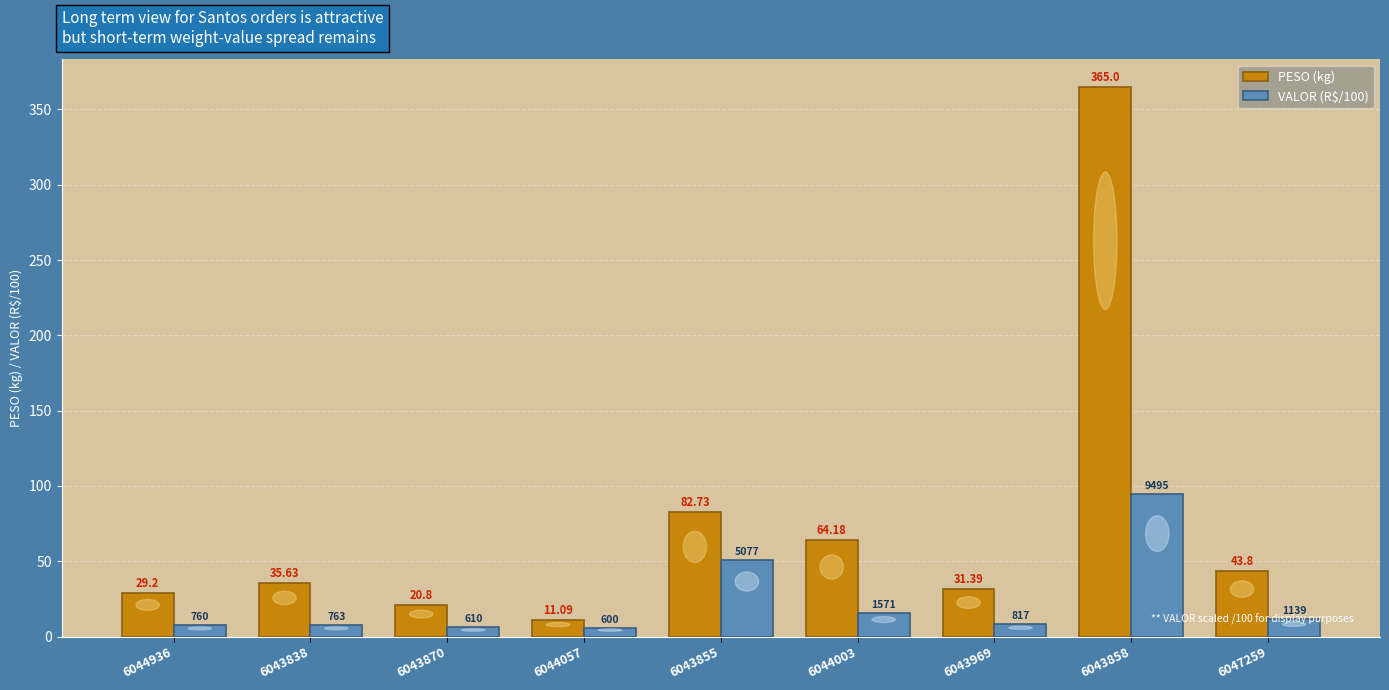

At 6044003, list the series in order from smallest to largest.

VALOR (R$/100), PESO (kg)